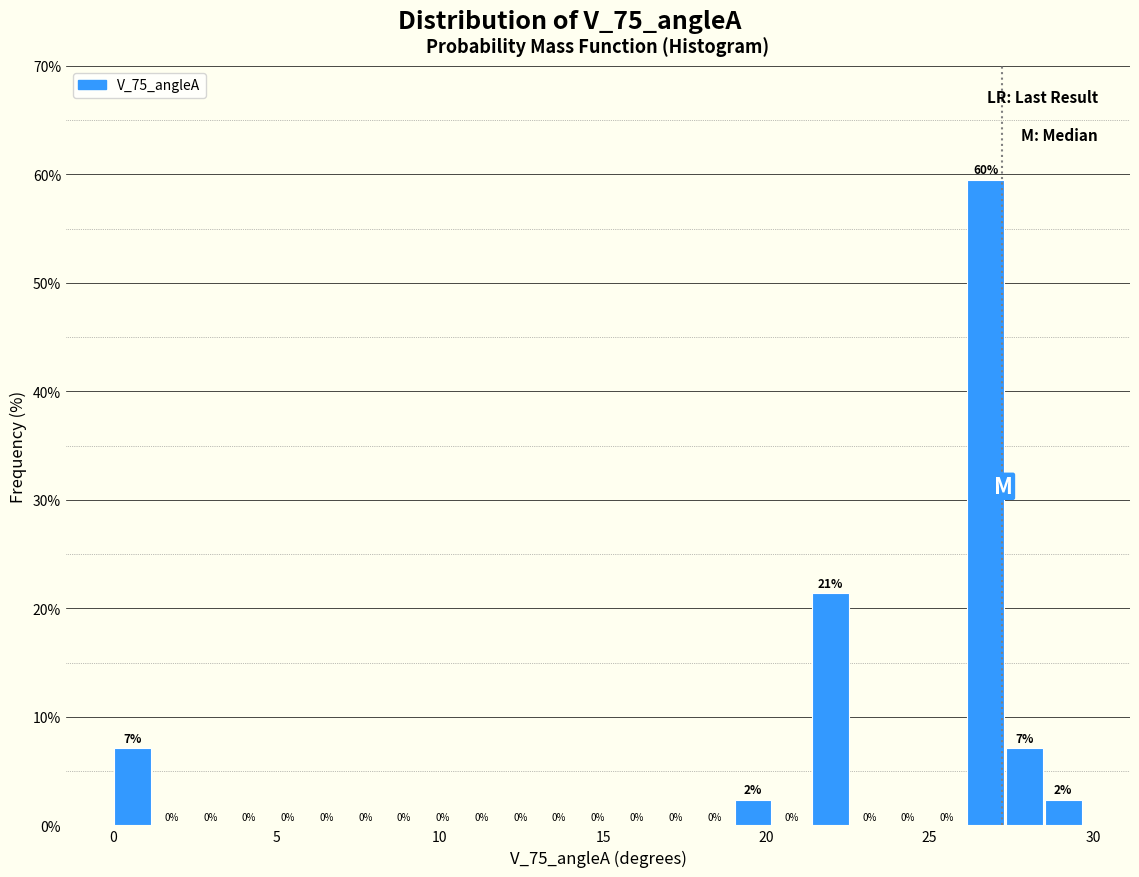

Around what value on the x-axis is the tallest bar? Give the approximate position of its centre, as read against the axis.

26.5